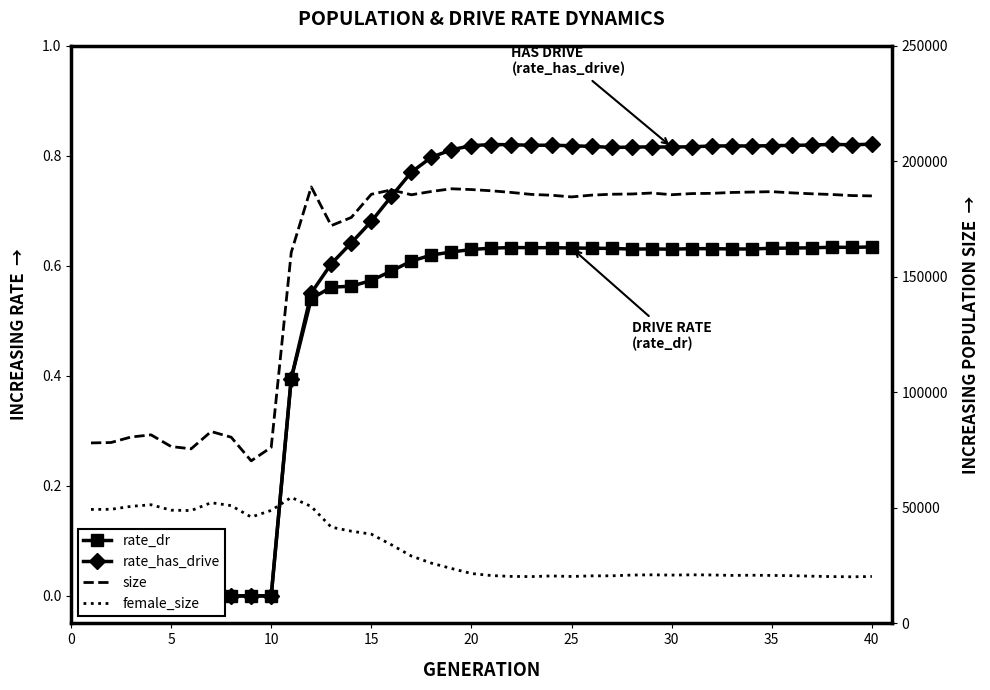

How many lines are shown in the chart?

4